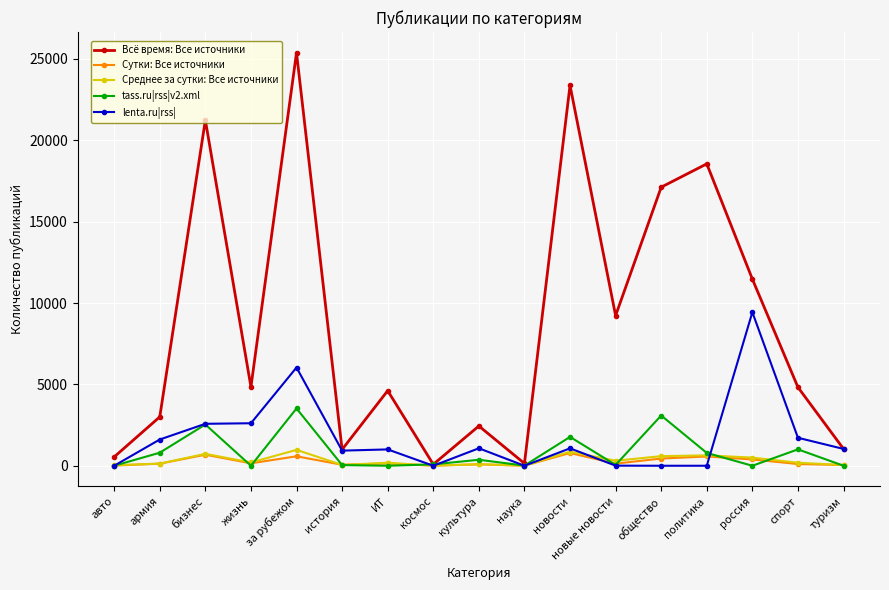

How many categories are shown in the chart?

17